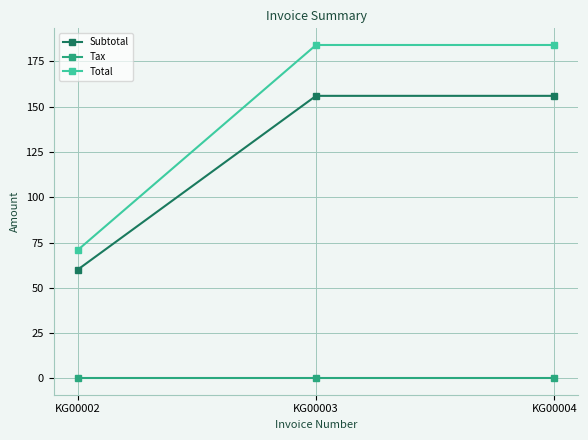

Reading right to left, extract all data points from this chart.

Subtotal: KG00004=156.0	KG00003=156.0	KG00002=60.0
Tax: KG00004=0.2	KG00003=0.2	KG00002=0.2
Total: KG00004=184.1	KG00003=184.1	KG00002=70.8